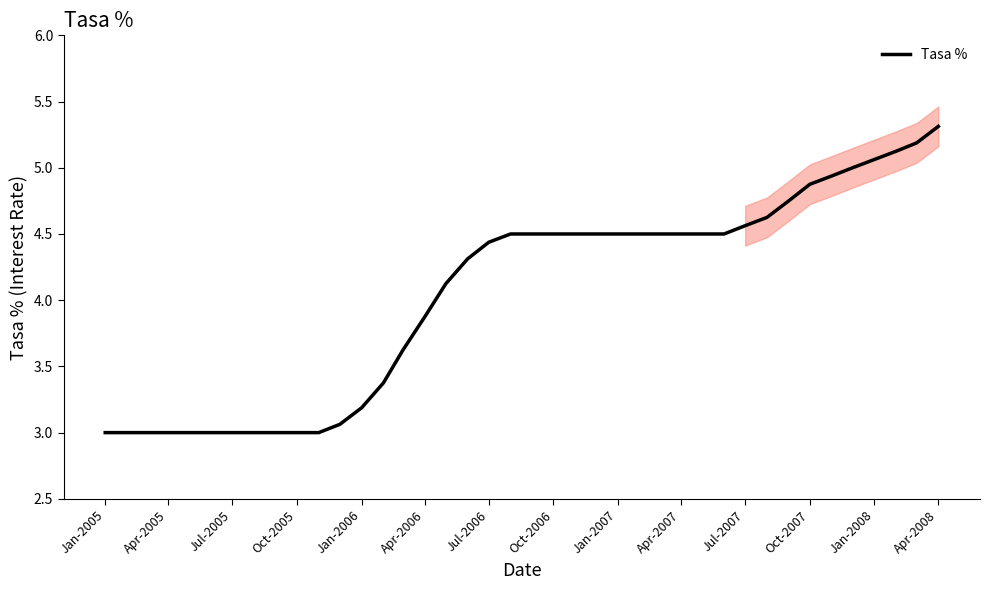

What is the maximum value shown in the chart?

5.3